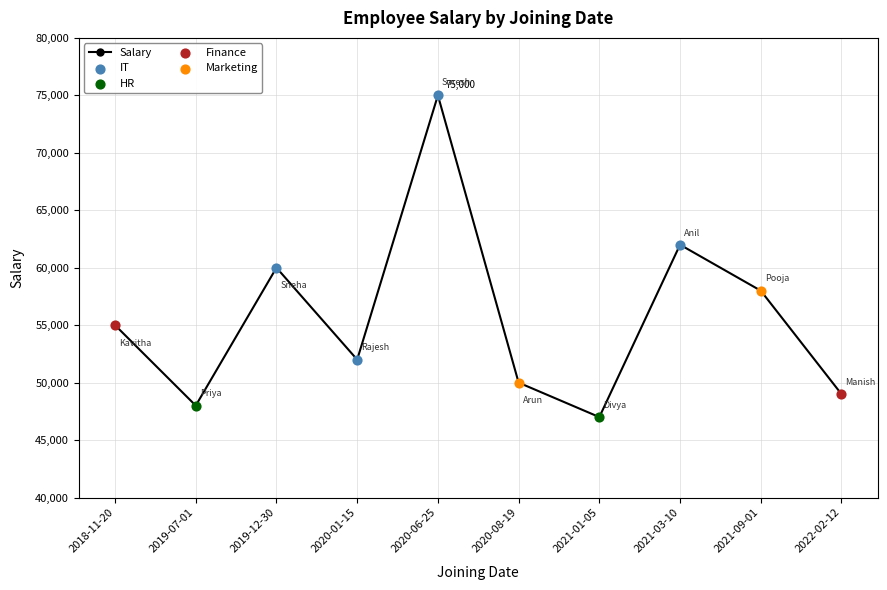

What is the change in value from 2020-08-19 to 2022-02-12?

-1000